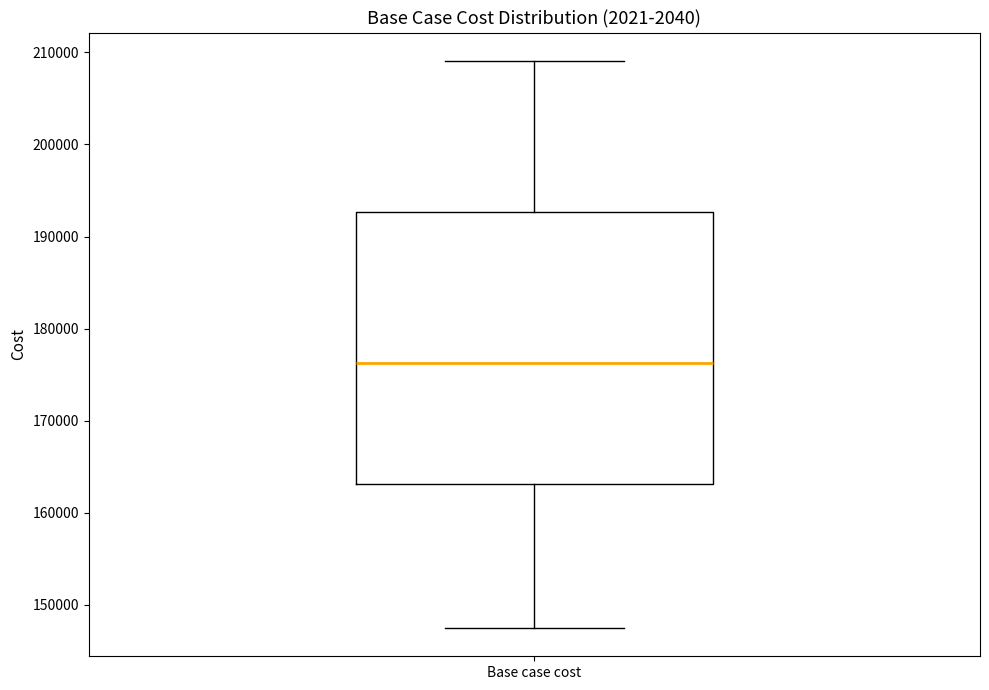

Transcribe this box plot: give where the median line is, the range the box spans, and where the two whiskers end, as read against the y-axis. The values are not printed on the chart, so give them approximately, as read against the axis.

median 176000, box 163000 to 193000, whiskers 147000 to 209000